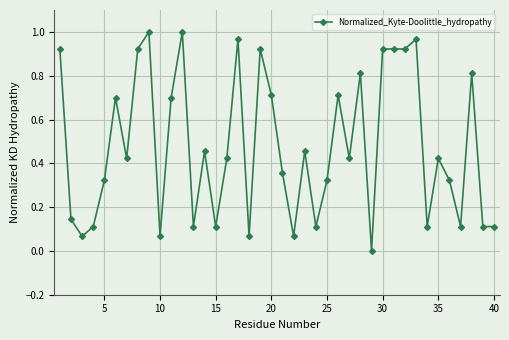

What is the value of the 26th point from the left?

0.7